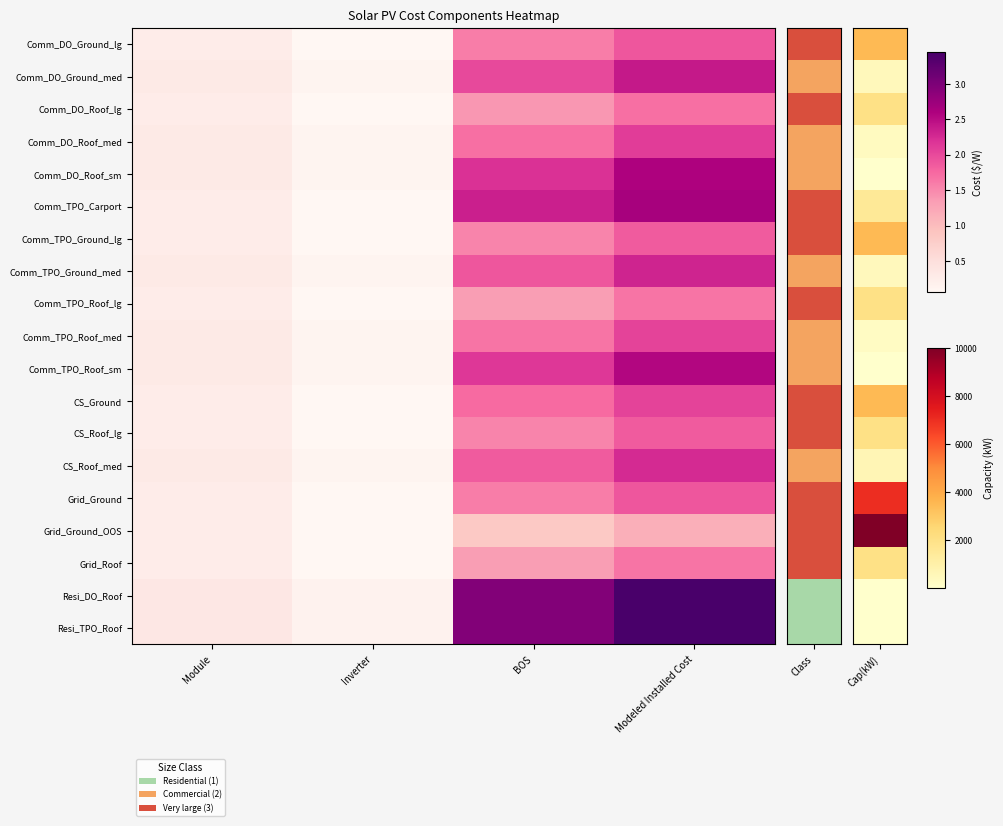

Which category has the highest value across all series?

Modeled Installed Cost